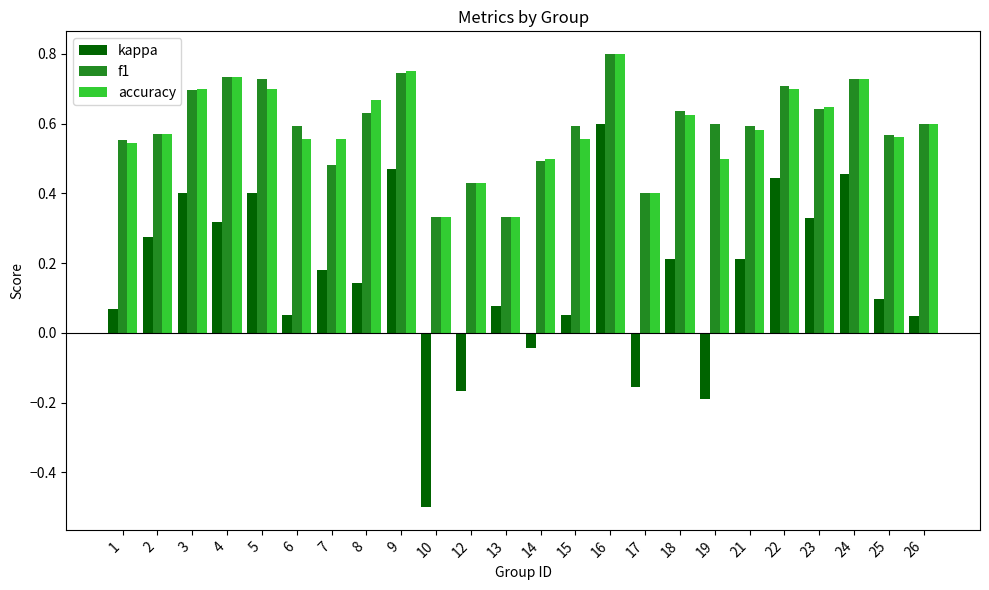

How many data points does each series have?

24